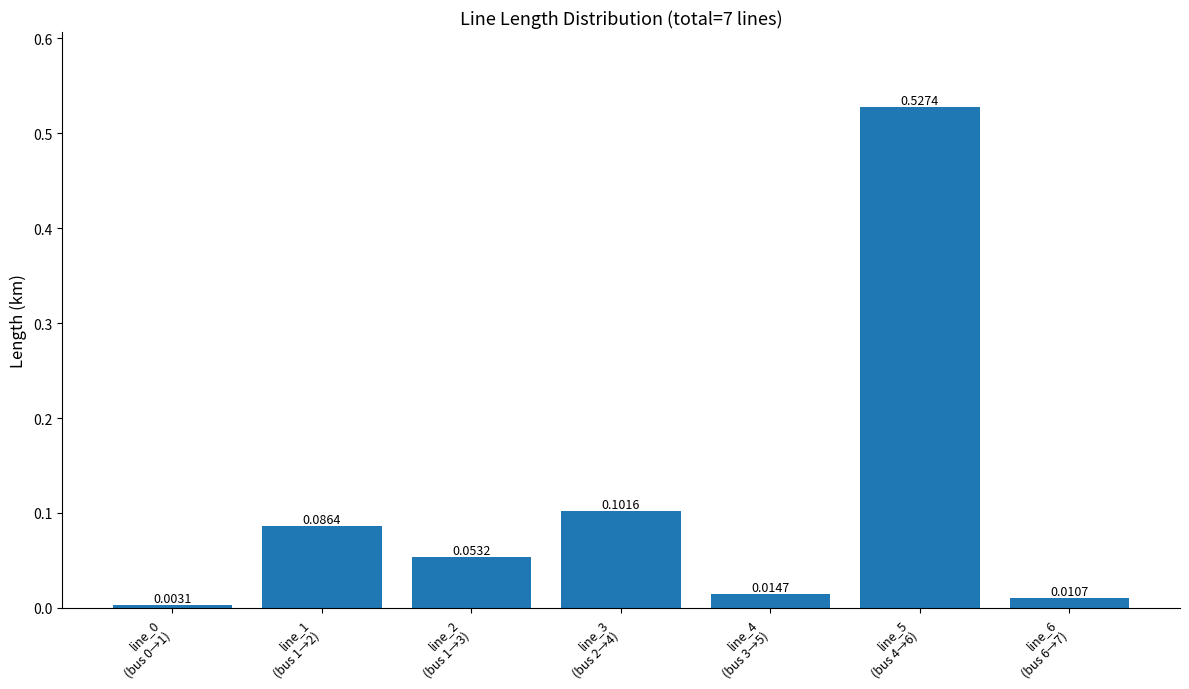

Which label corresponds to the largest value in the chart?

line_5
(bus 4→6)